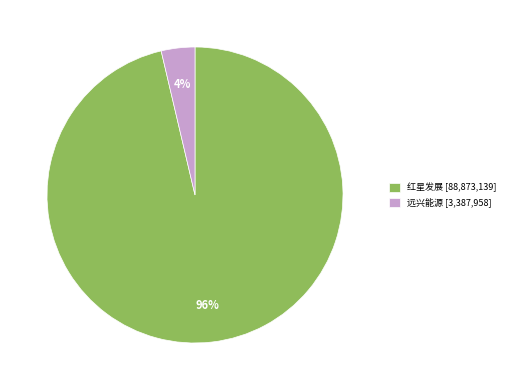

Which slice is the largest?

红星发展 [88,873,139]